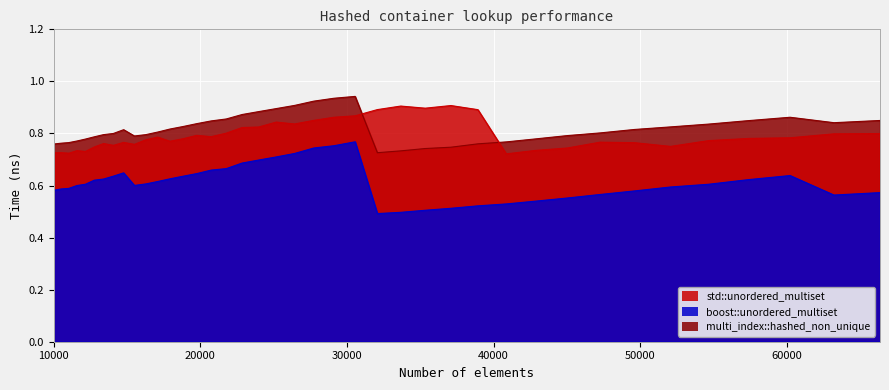

Which series has the largest total across all categories?

multi_index::hashed_non_unique